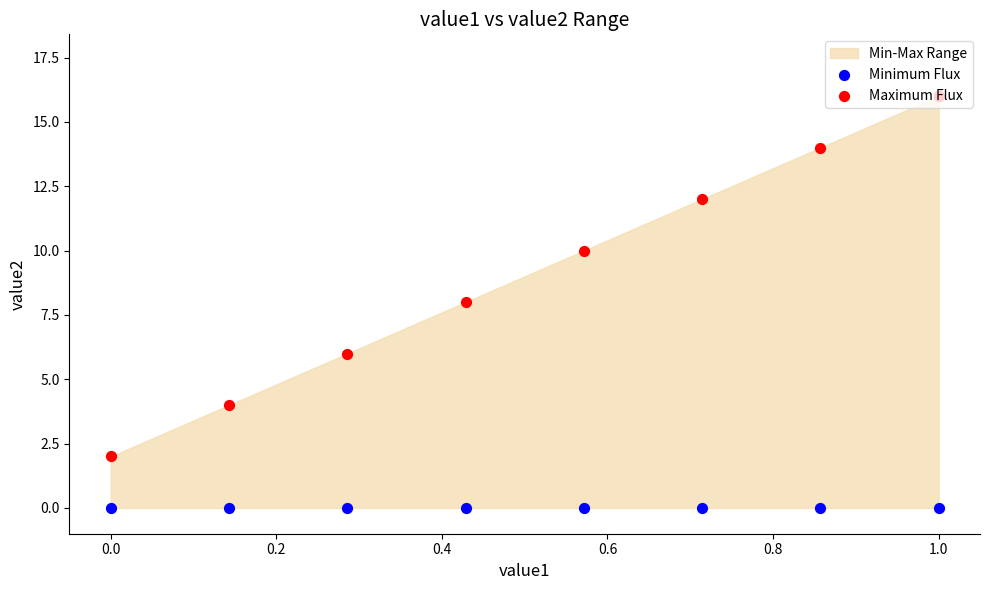

What is the total value across all series at 0.4?

8